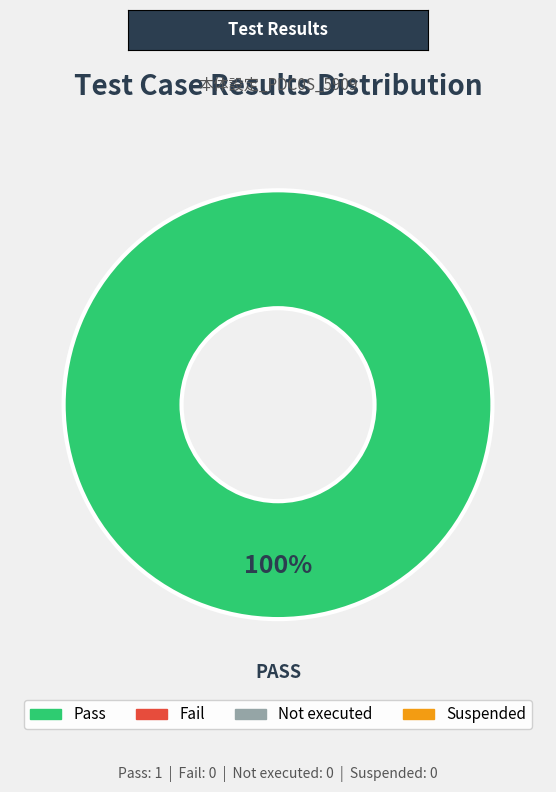

Is there any slice that represents more than half of the pie?

Yes